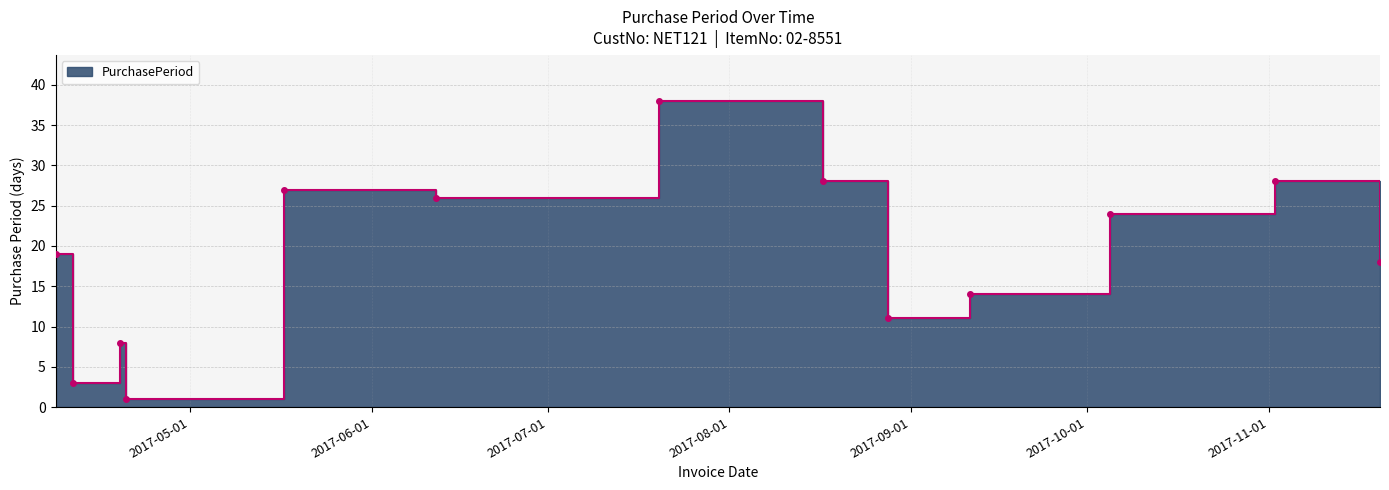

Which label corresponds to the smallest value in the chart?

2017-04-20